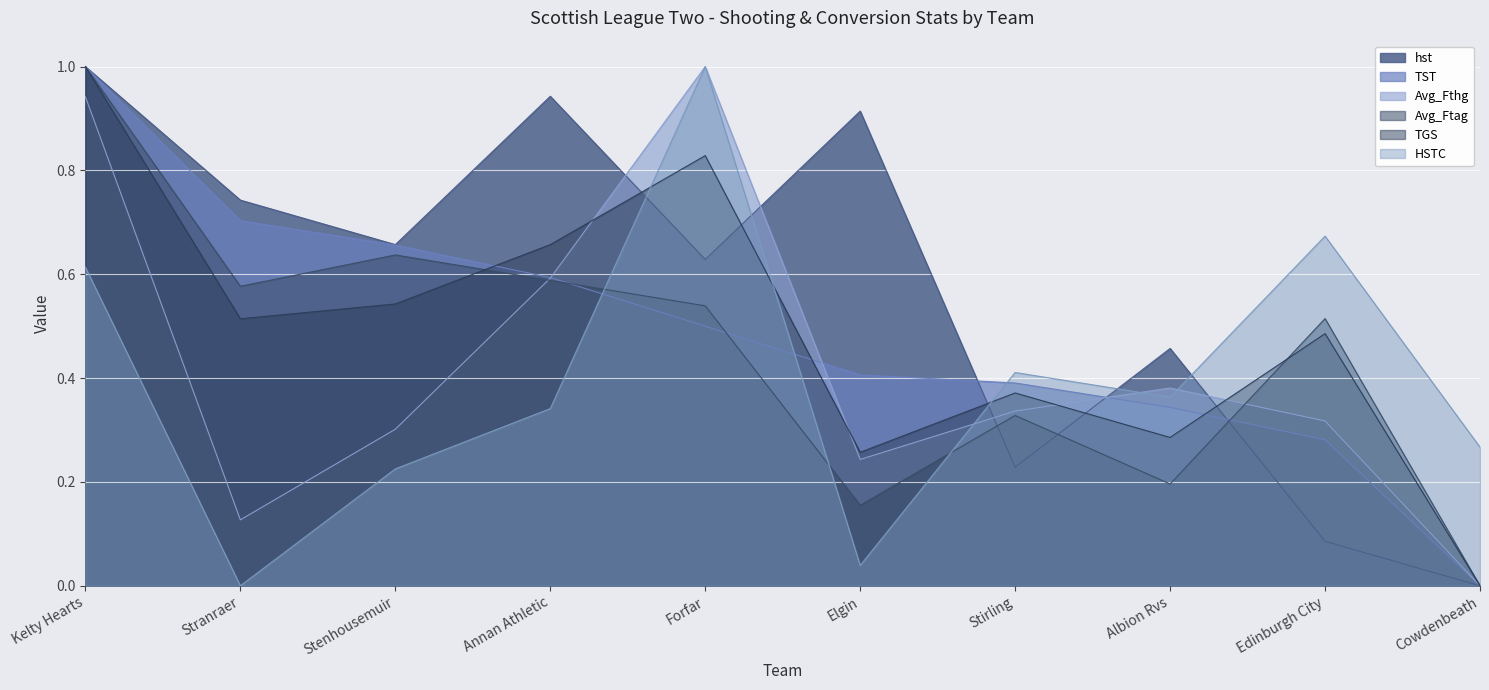

Count the number of categories in the chart.

10